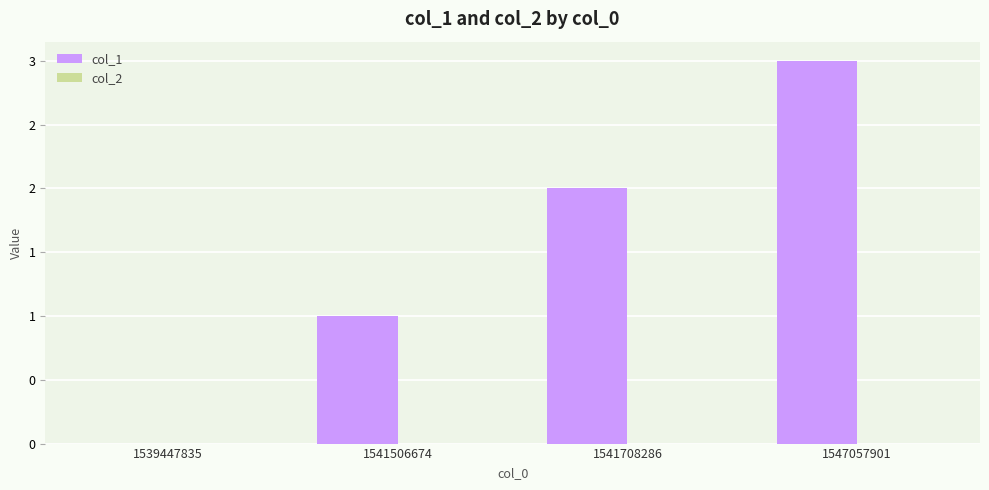

Between 1541506674 and 1541708286, which is larger?

1541708286